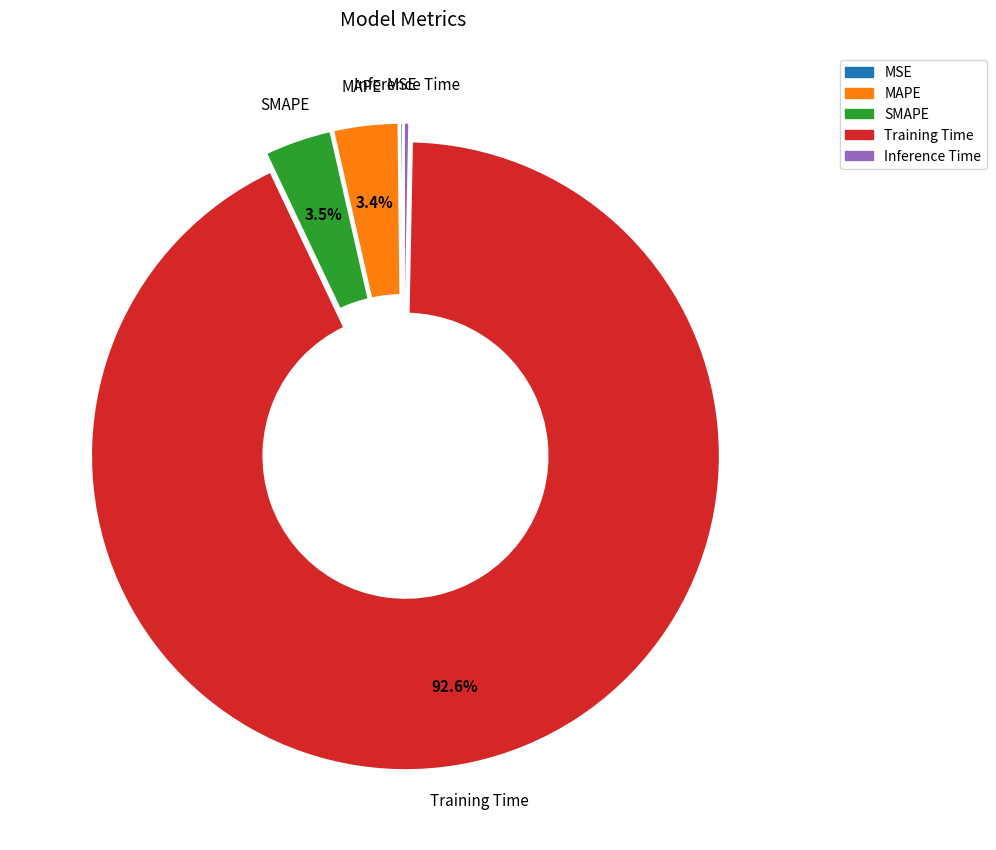

What is the majority slice?

Training Time